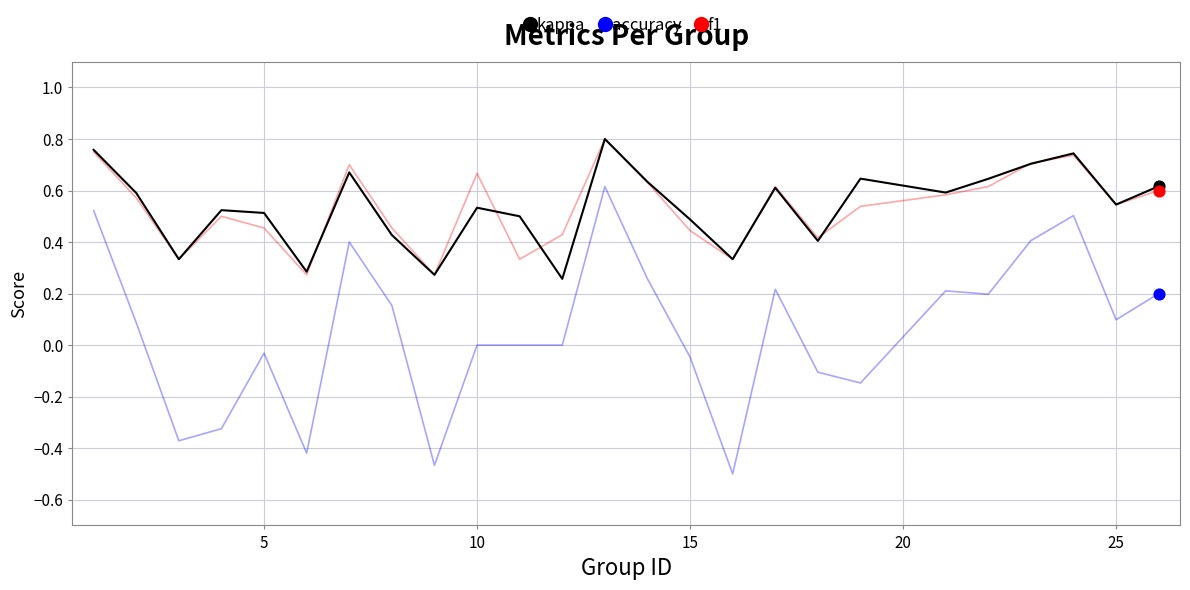

Which series has the largest range (max minus min)?

kappa